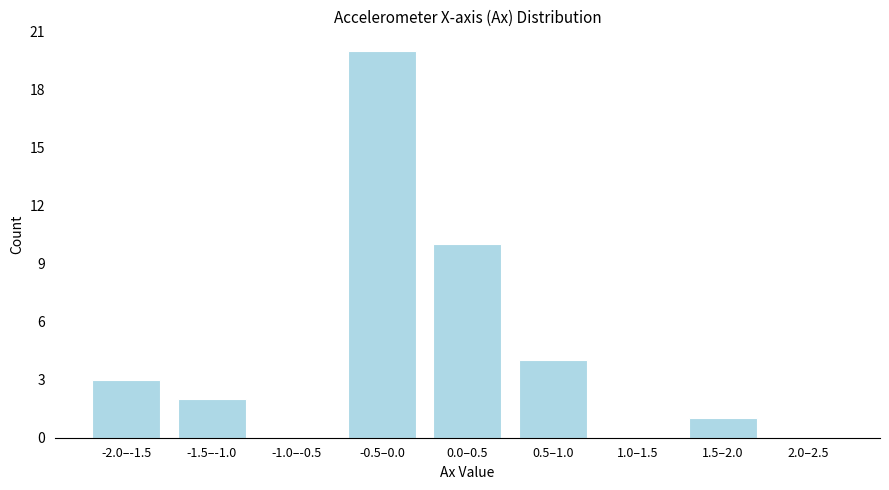

Reading left to right, extract all data points from this chart.

-2.0–-1.5=3	-1.5–-1.0=2	-1.0–-0.5=0	-0.5–0.0=20	0.0–0.5=10	0.5–1.0=4	1.0–1.5=0	1.5–2.0=1	2.0–2.5=0